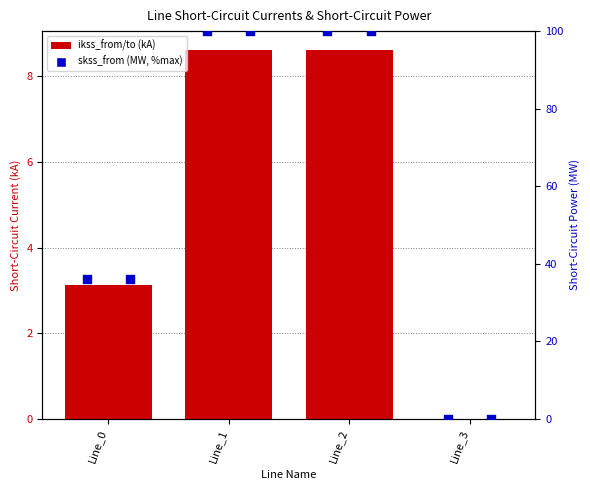

At how many categories does at least one series exceed 52?

2